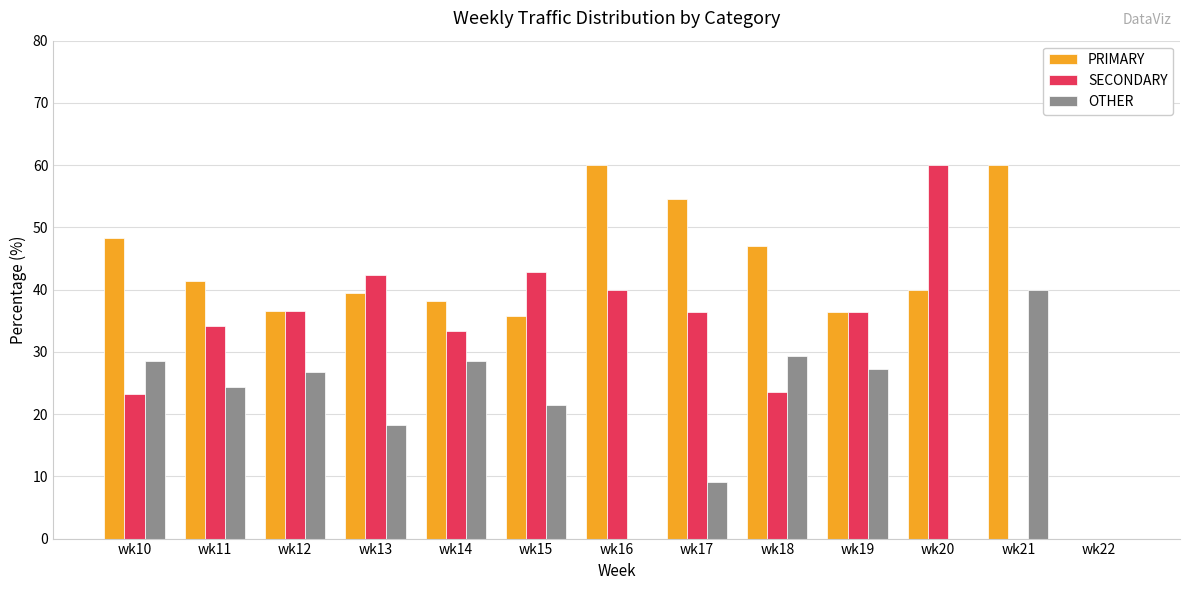

True or false: OTHER has a value of 28.6 at wk10.

True